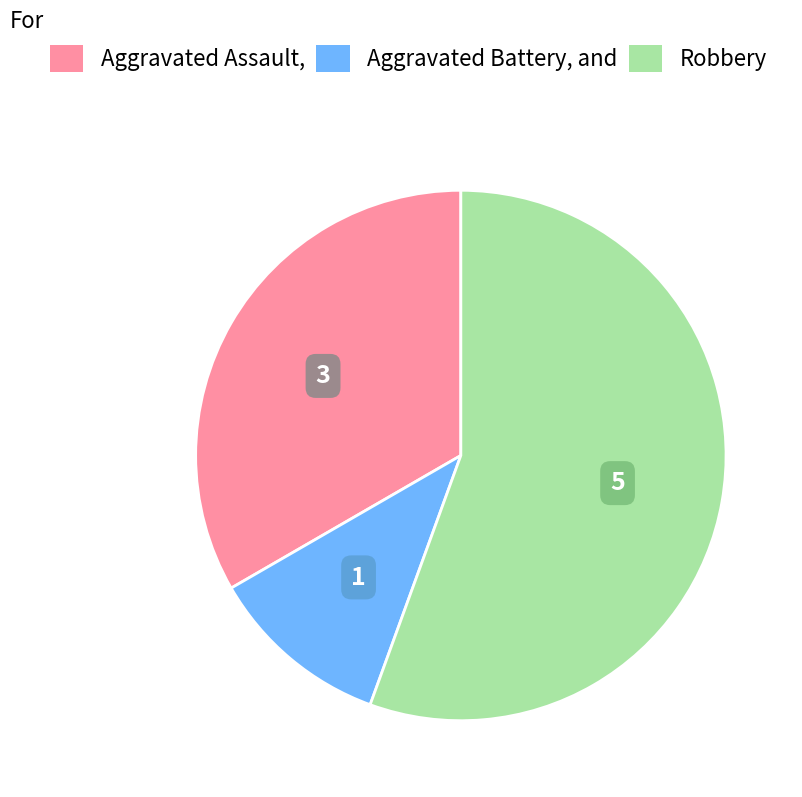

Is there a majority slice in this chart?

Yes